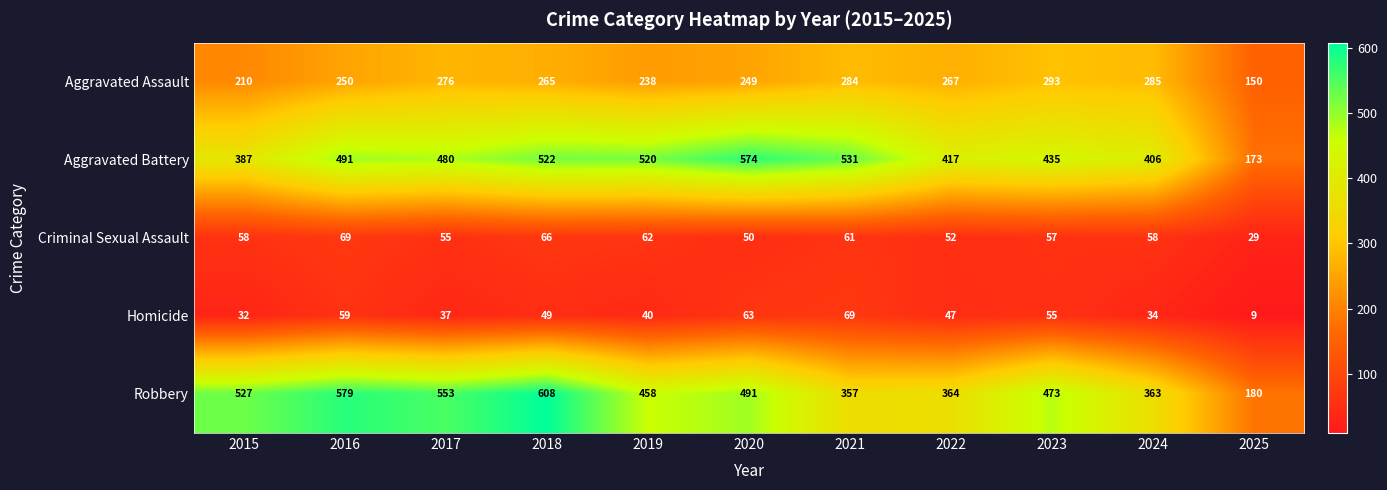

What is the average value of the Aggravated Assault series?

252